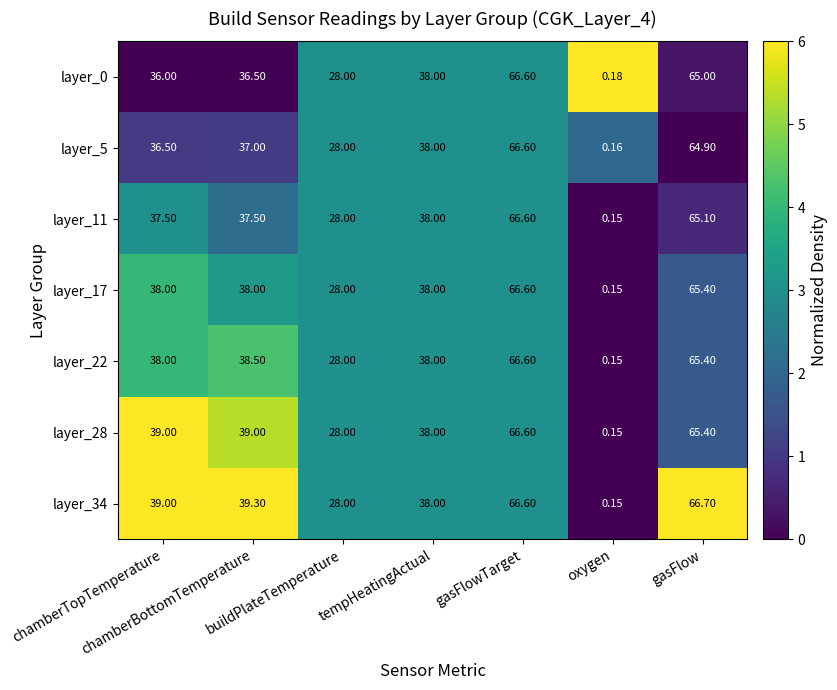

How many data points in layer_5 are less than 37?

3